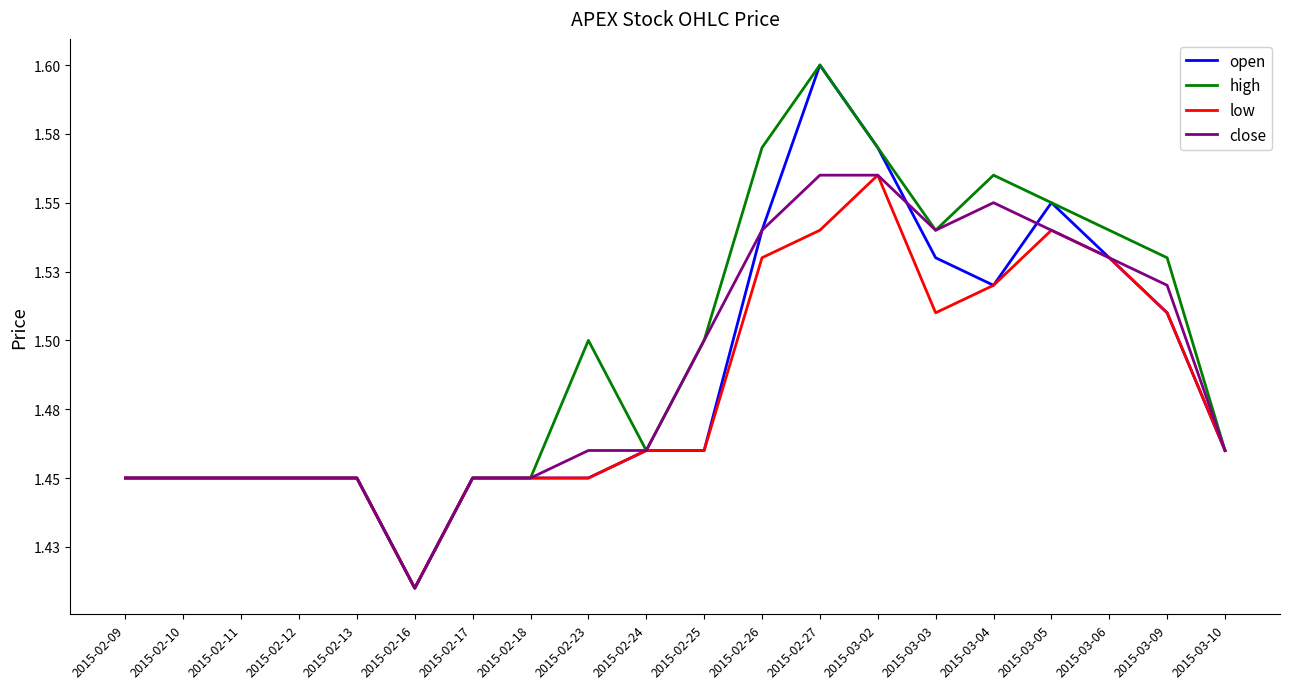

Does the chart have visible grid lines?

No